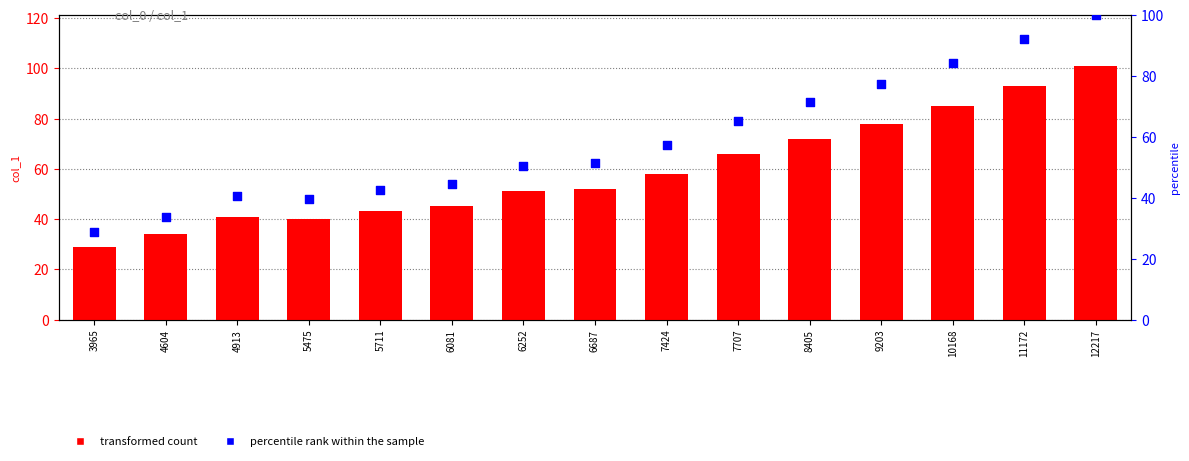

At how many categories does at least one series exceed 100?

1